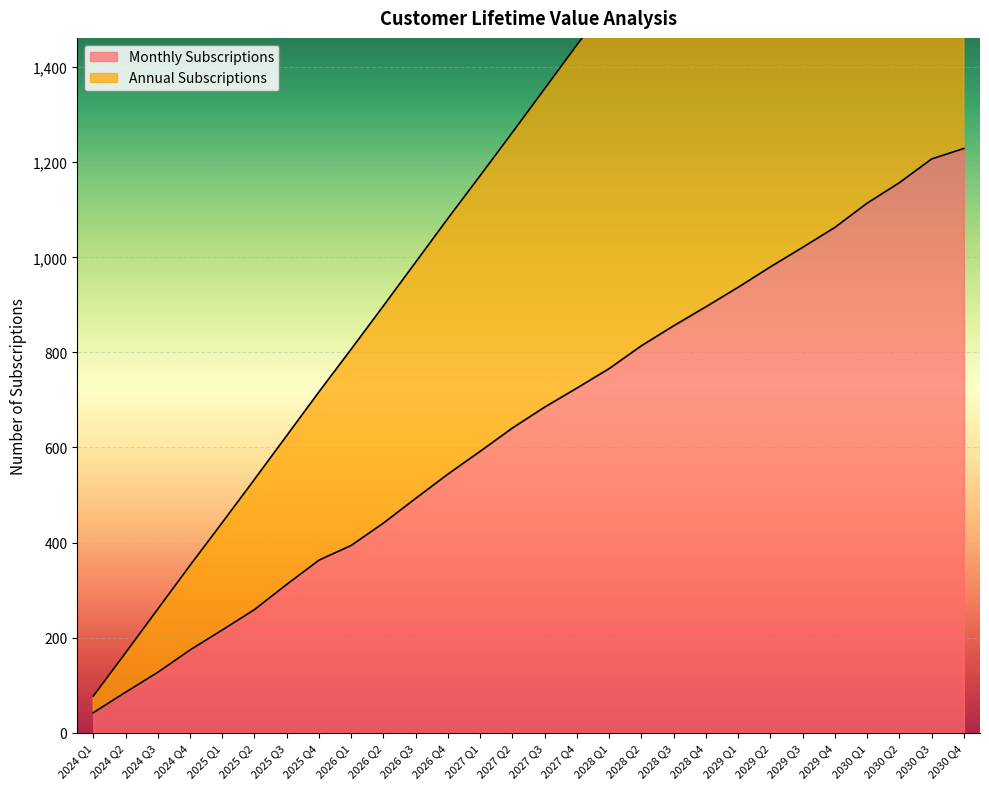

Is the value of Monthly Subscriptions at 2029 Q2 greater than the value of Annual Subscriptions at 2025 Q2?

Yes